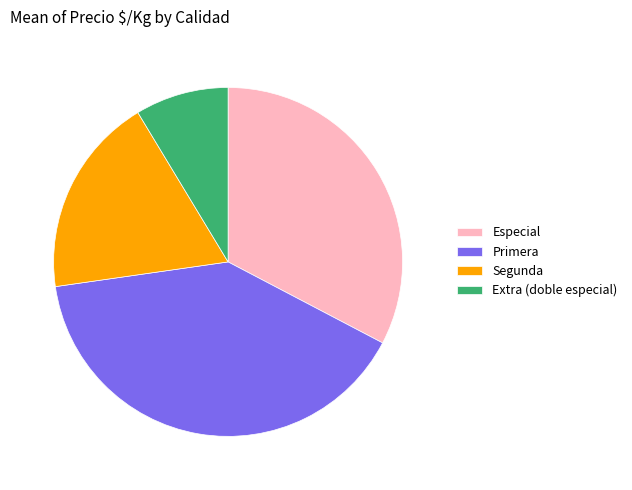

Rank the categories by value from highest to lowest.

Primera, Especial, Segunda, Extra (doble especial)